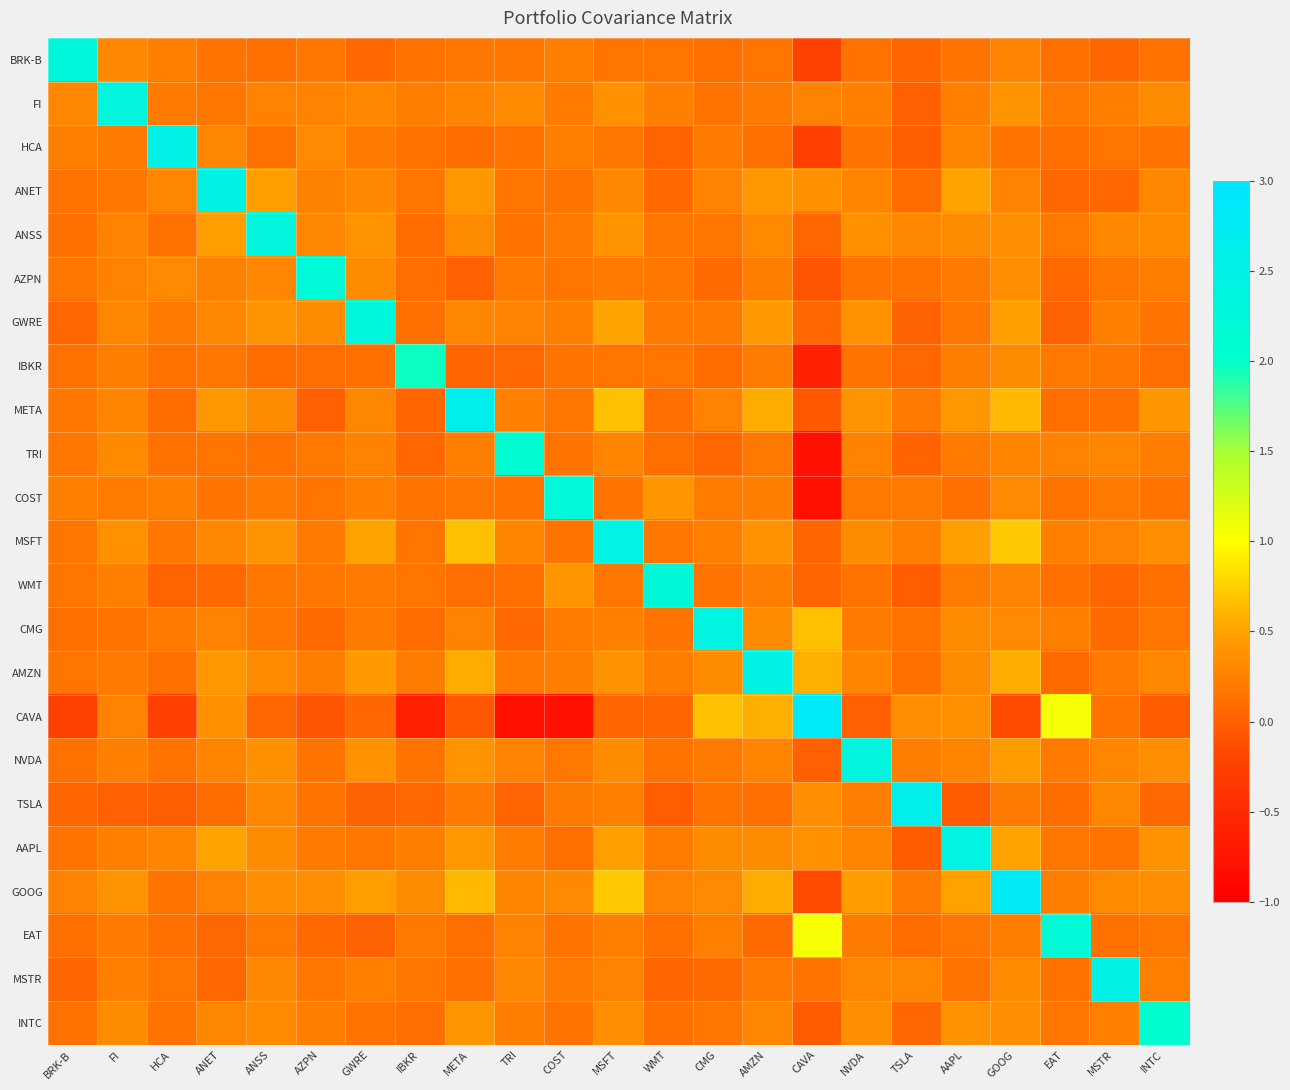

Between MSFT and MSTR, which is larger?

MSFT